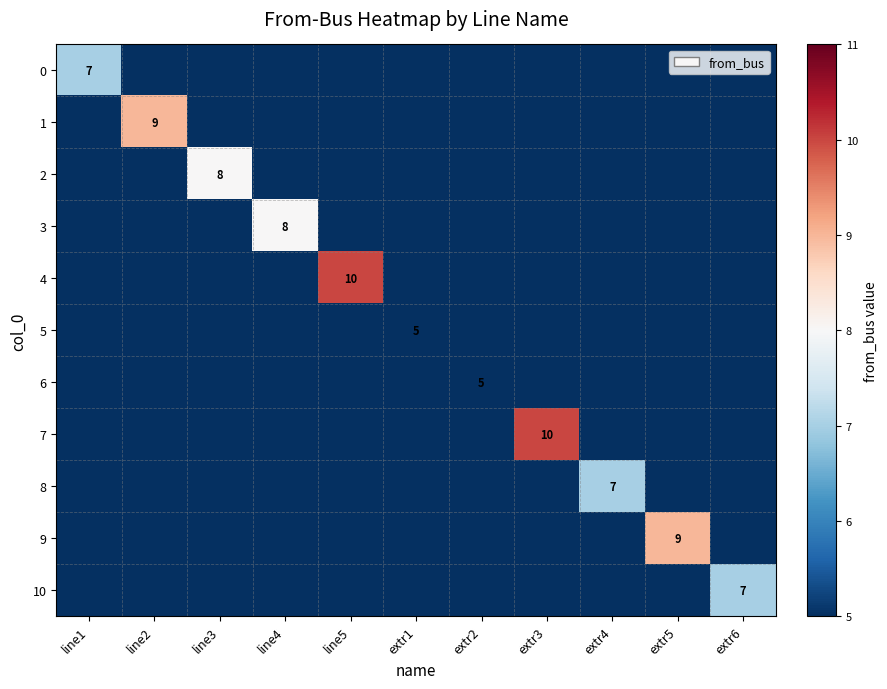

True or false: 7 has a value of 10 at extr3.

True